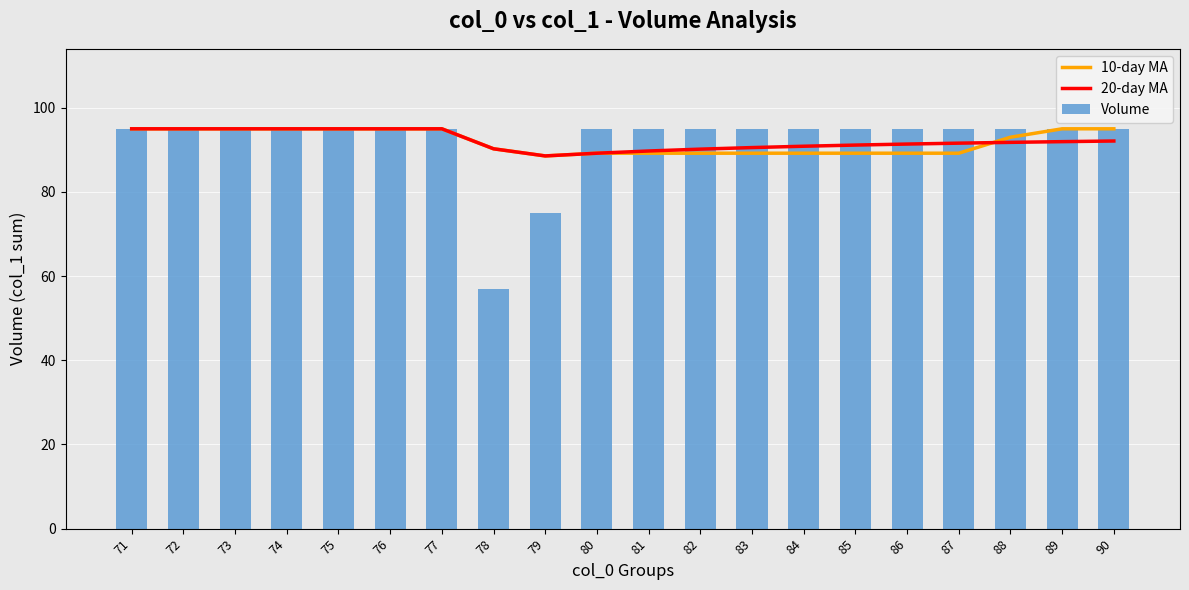

The value of Volume at 84 is 95.0. True or false?

True